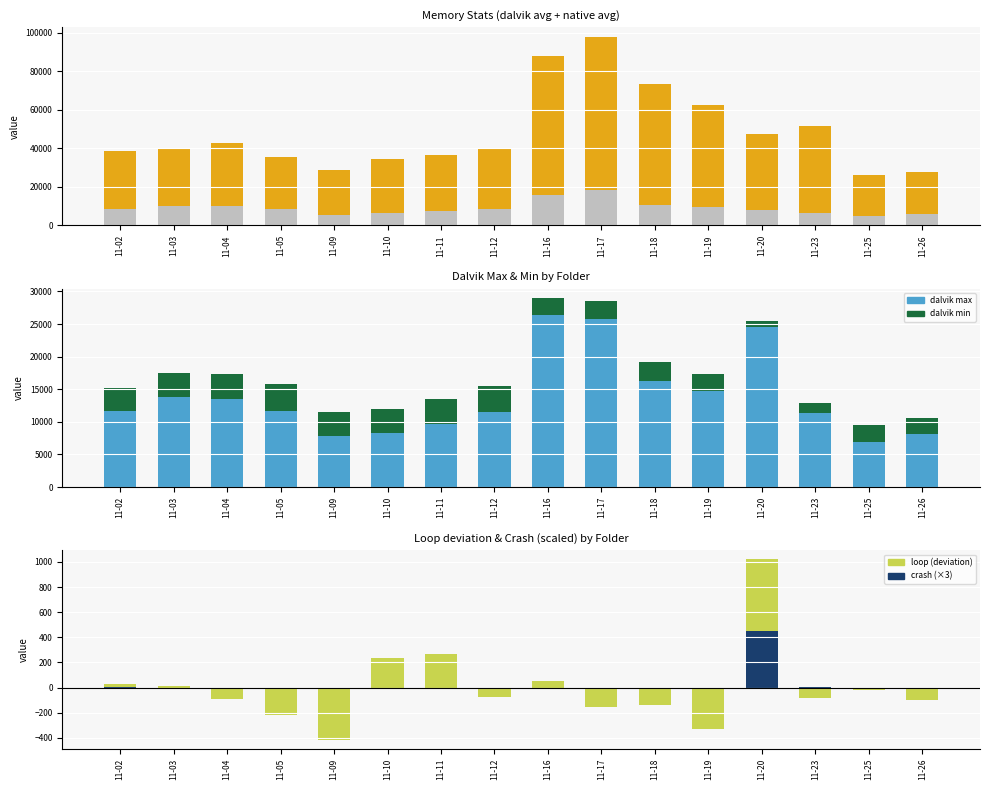

Rank the categories by dalvik avg value from lowest to highest.

11-25, 11-09, 11-26, 11-10, 11-23, 11-11, 11-20, 11-12, 11-05, 11-02, 11-19, 11-03, 11-04, 11-18, 11-16, 11-17